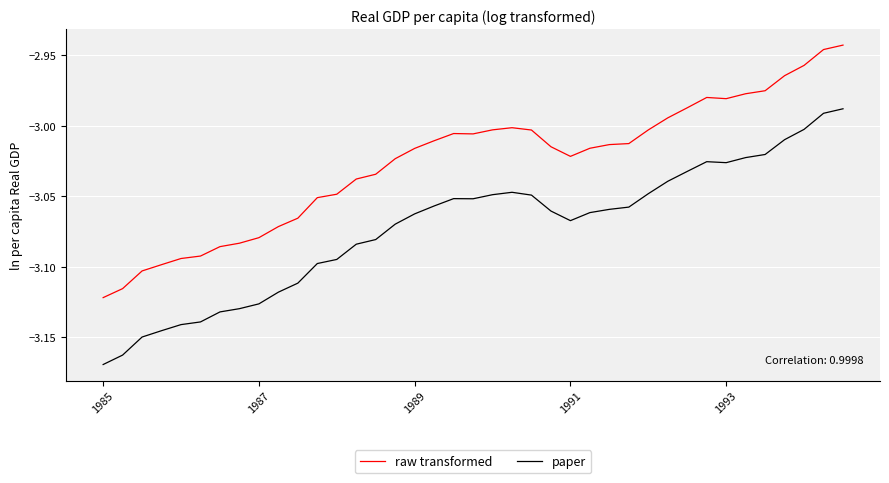

Does the chart display data point markers on the line(s)?

No